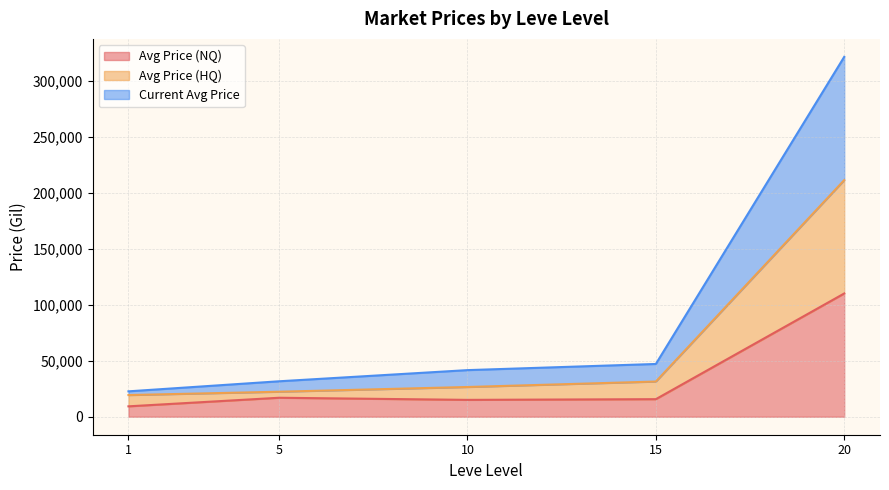

What is the maximum value for Avg Price (NQ)?

110162.1